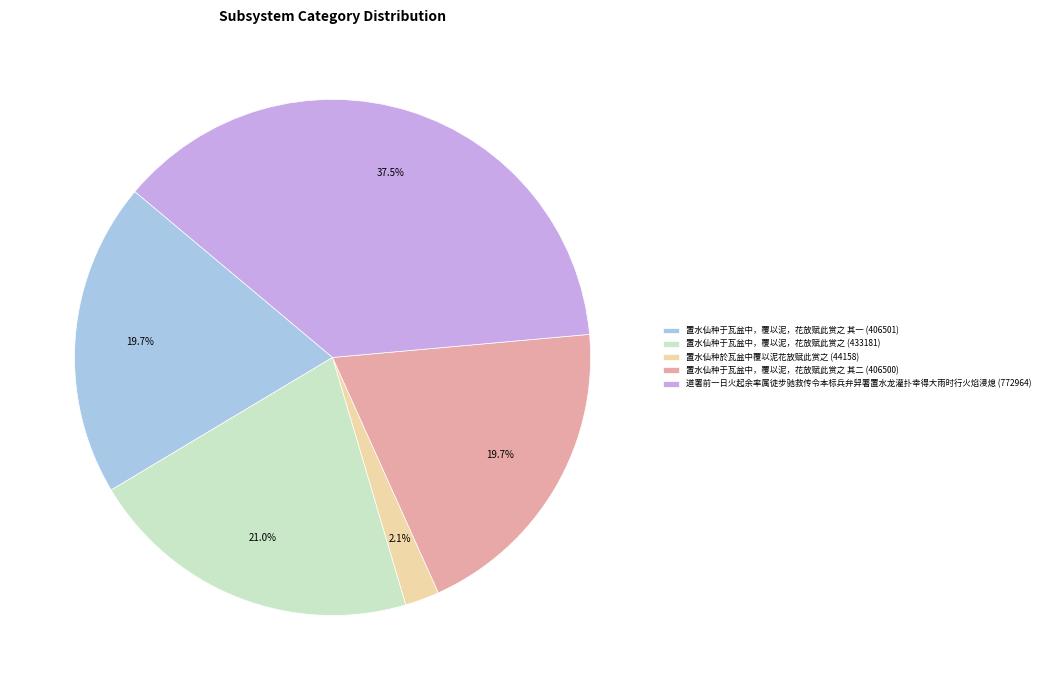

What is the largest slice in the pie chart?

道署前一日火起余率属徒步驰救传令本标兵弁舁署置水龙灌扑幸得大雨时行火焰浸熄 (772964)